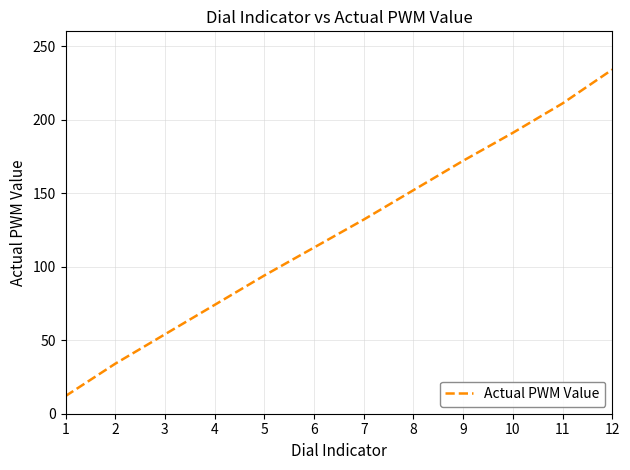

What is the greatest value displayed?

234